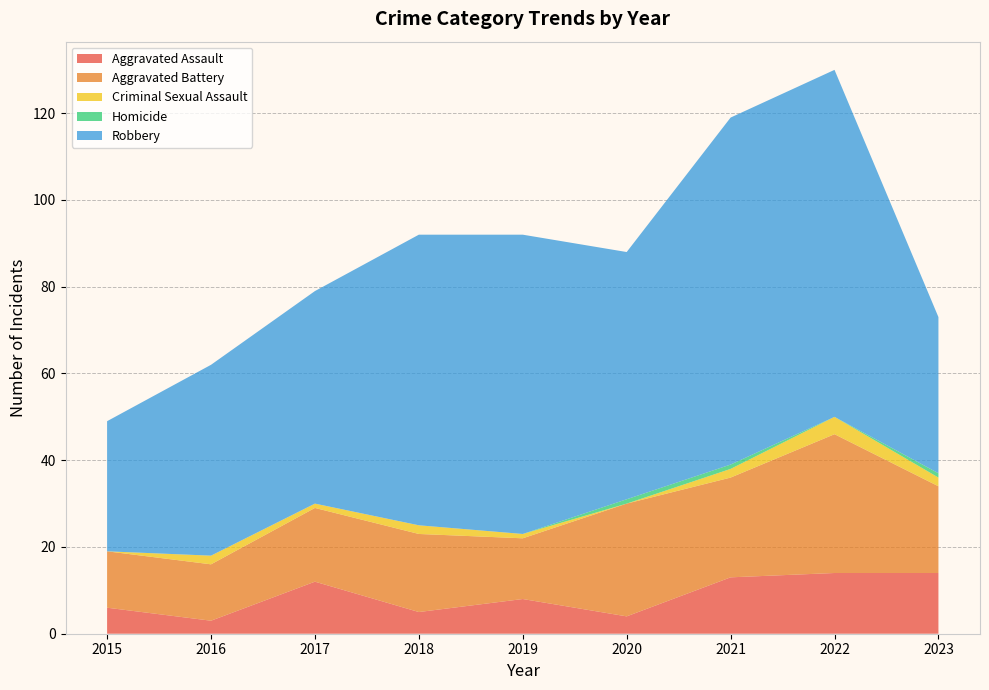

Reading left to right, list all the values displayed in this chart.

Aggravated Assault: 6	3	12	5	8	4	13	14	14
Aggravated Battery: 13	13	17	18	14	26	23	32	20
Criminal Sexual Assault: 0	2	1	2	1	0	2	4	2
Homicide: 0	0	0	0	0	1	1	0	1
Robbery: 30	44	49	67	69	57	80	80	36